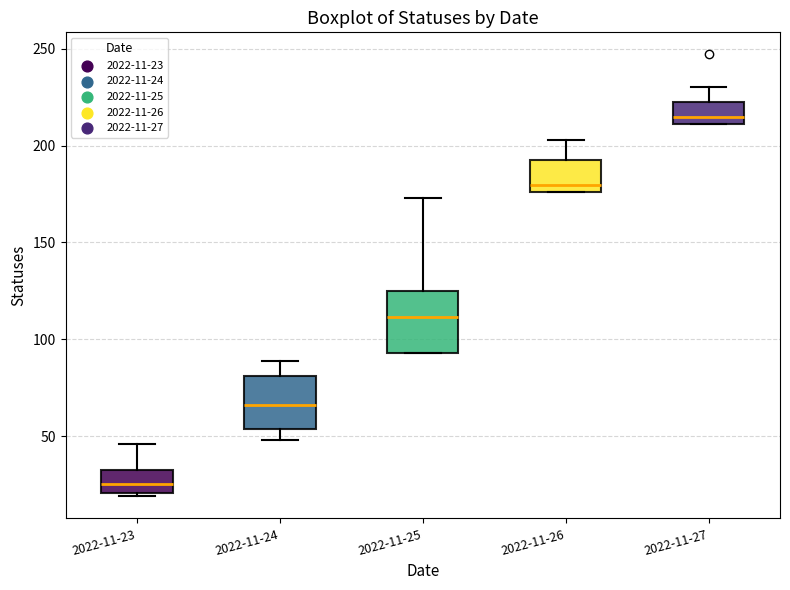

Where does the upper whisker of the box for 2022-11-27 end on the y-axis? The values are not printed on the chart, so give them approximately, as read against the axis.

230